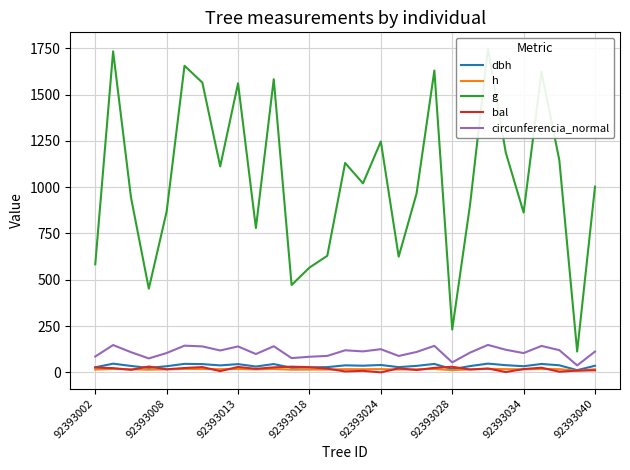

True or false: bal and g cross at least once.

False